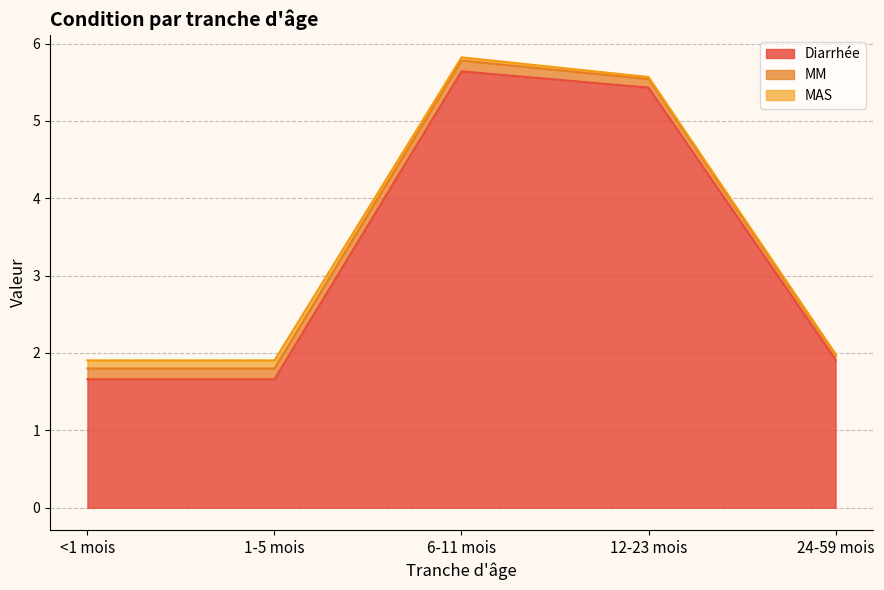

Reading left to right, list all the values displayed in this chart.

Diarrhée: 1.7	1.7	5.6	5.4	1.9
MM: 0.1	0.1	0.1	0.1	0.1
MAS: 0.1	0.1	0.0	0.0	0.0